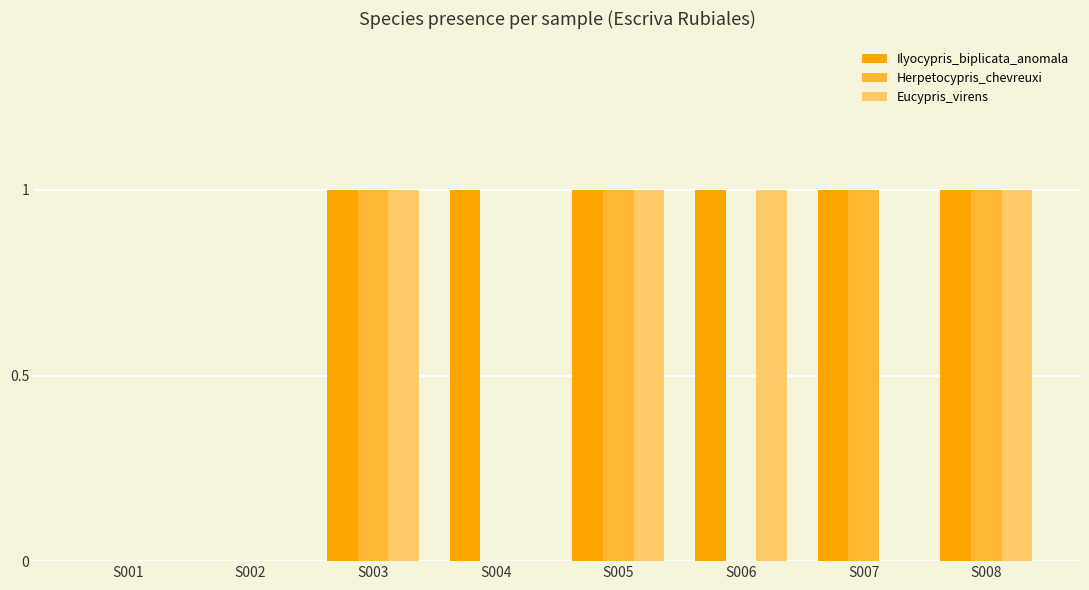

Is the value of Eucypris_virens at S008 greater than the value of Herpetocypris_chevreuxi at S006?

Yes